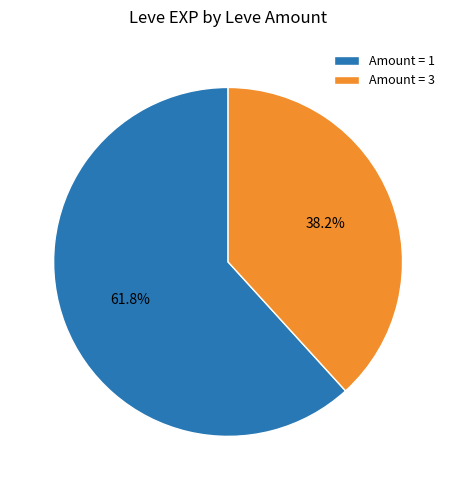

How many segments does this pie chart have?

2